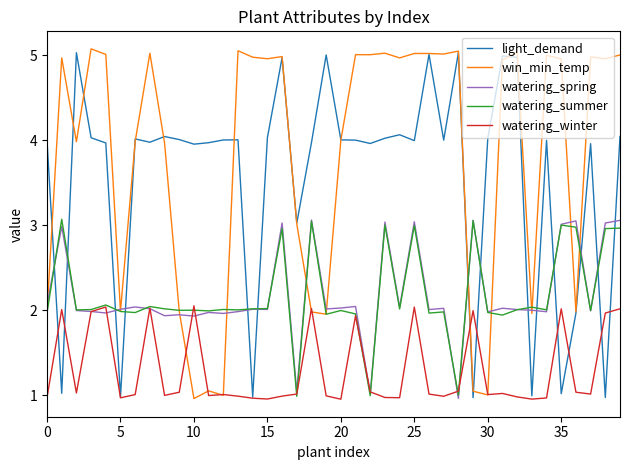

Where is watering_spring nearest to the value 2?

33